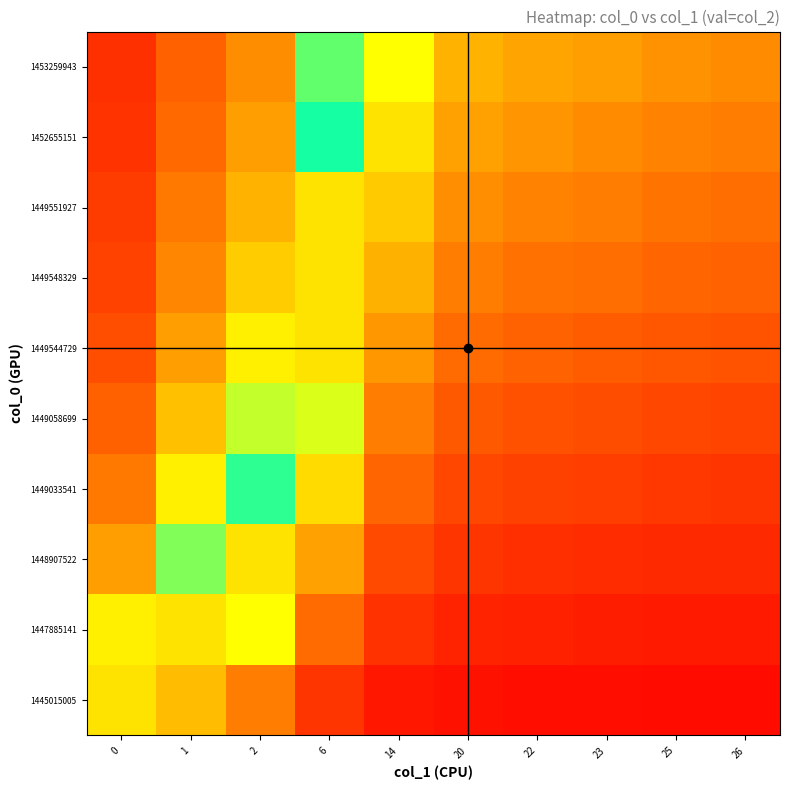

Reading right to left, extract all data points from this chart.

1445015005: 26=1.0	25=1.0	23=1.0	22=1.0	20=1.0	14=1.0	6=0.9	2=0.8	1=0.8	0=0.7
1447885141: 26=1.0	25=1.0	23=1.0	22=1.0	20=1.0	14=0.9	6=0.9	2=0.7	1=0.7	0=0.3
1448907522: 26=0.9	25=0.9	23=0.9	22=0.9	20=0.9	14=0.9	6=0.8	2=0.7	1=0.4	0=0.2
1449033541: 26=0.9	25=0.9	23=0.9	22=0.9	20=0.9	14=0.9	6=0.7	2=0.5	1=0.3	0=0.2
1449058699: 26=0.9	25=0.9	23=0.9	22=0.9	20=0.9	14=0.8	6=0.6	2=0.4	1=0.2	0=0.1
1449544729: 26=0.9	25=0.9	23=0.9	22=0.9	20=0.9	14=0.8	6=0.7	2=0.3	1=0.2	0=0.1
1449548329: 26=0.9	25=0.9	23=0.9	22=0.8	20=0.8	14=0.8	6=0.7	2=0.3	1=0.2	0=0.1
1449551927: 26=0.9	25=0.8	23=0.8	22=0.8	20=0.8	14=0.7	6=0.7	2=0.2	1=0.2	0=0.1
1452655151: 26=0.8	25=0.8	23=0.8	22=0.8	20=0.8	14=0.7	6=0.5	2=0.2	1=0.1	0=0.1
1453259943: 26=0.8	25=0.8	23=0.8	22=0.8	20=0.8	14=0.7	6=0.4	2=0.2	1=0.1	0=0.1